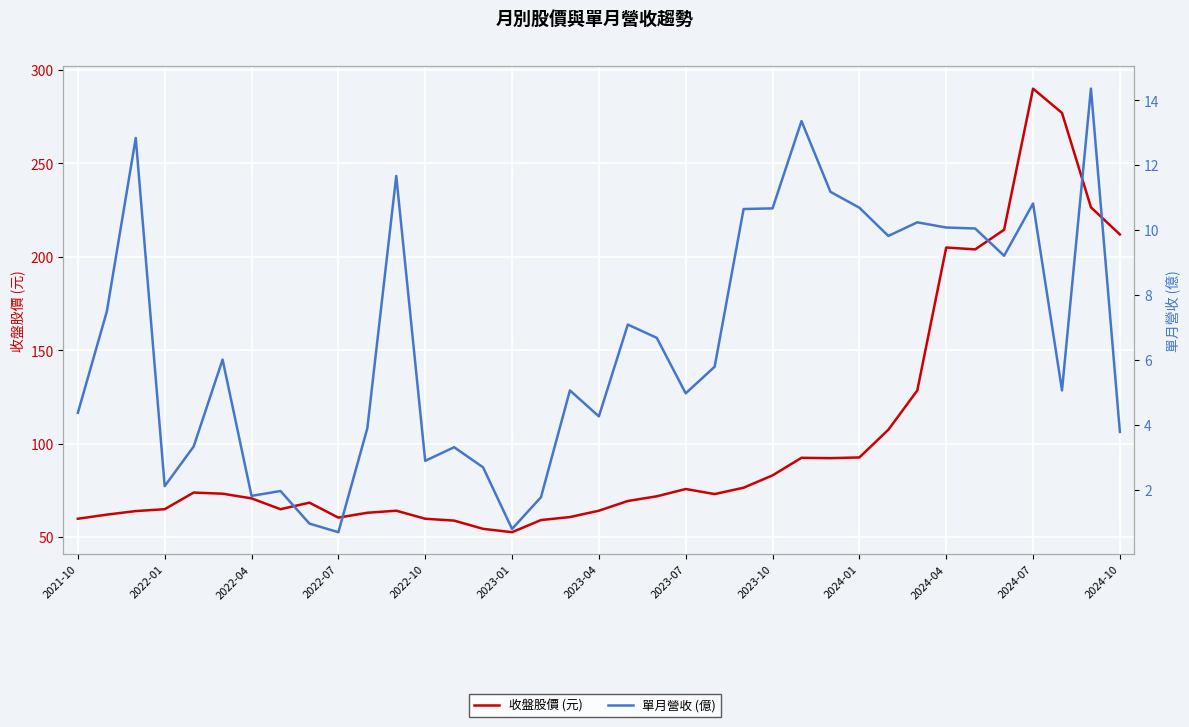

How many interior local peaks does the 收盤股價 (元) series have?

7